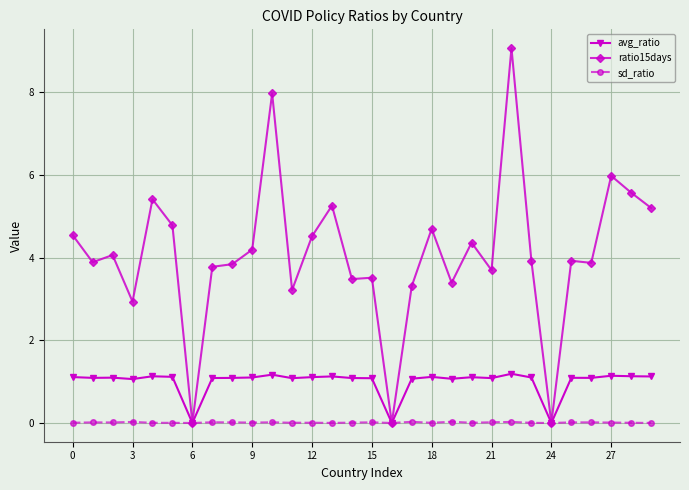

Count the number of data series in this chart.

3